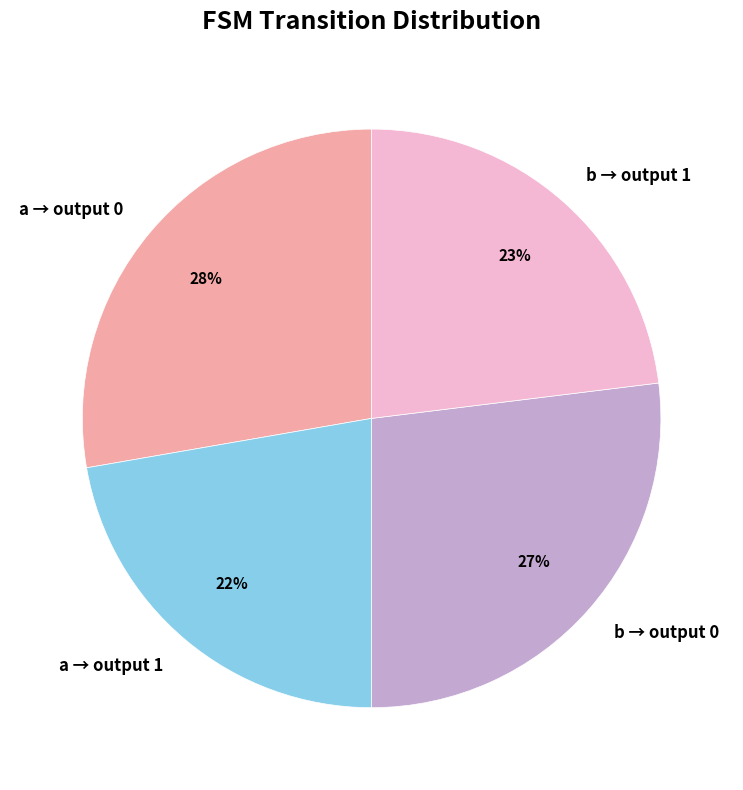

To the nearest percent, what portion does b → output 1 represent?

23%